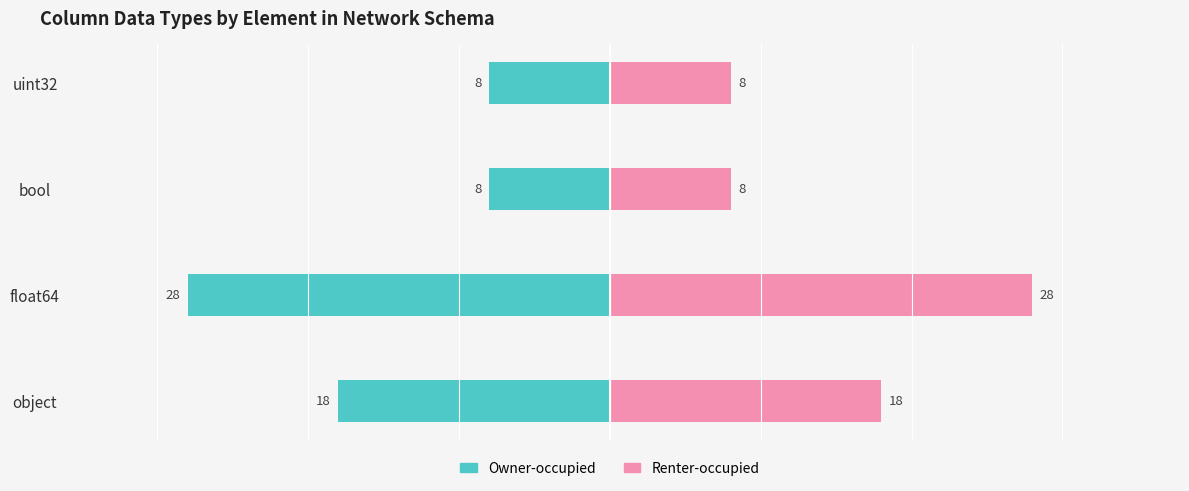

What are all the series names shown in the legend?

Owner-occupied, Renter-occupied